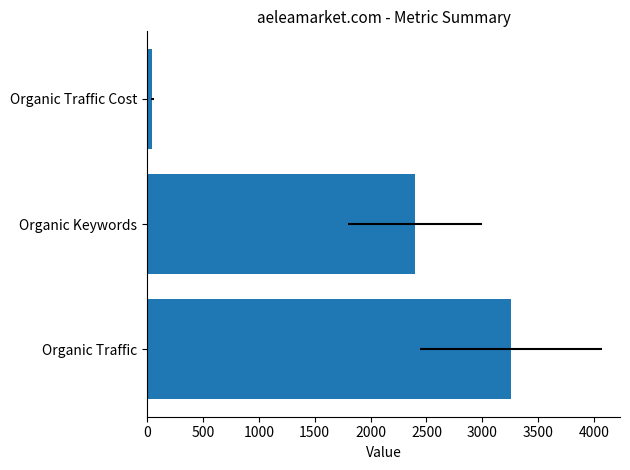

The chart shows a value of 5478 at Organic Traffic. True or false?

False